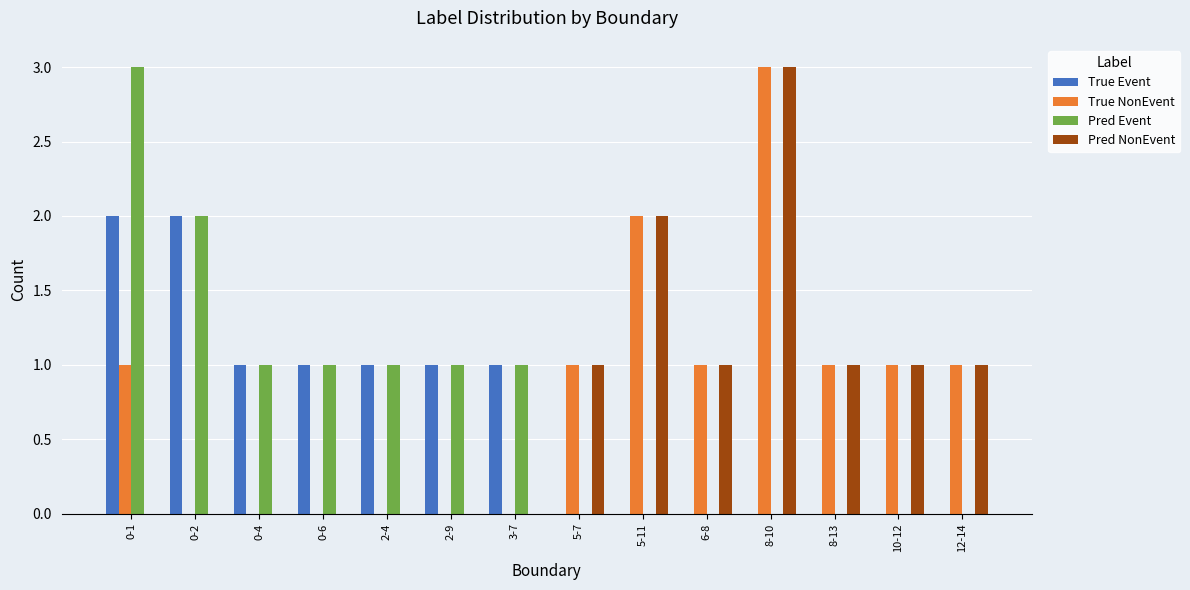

How many groups of bars are there?

14